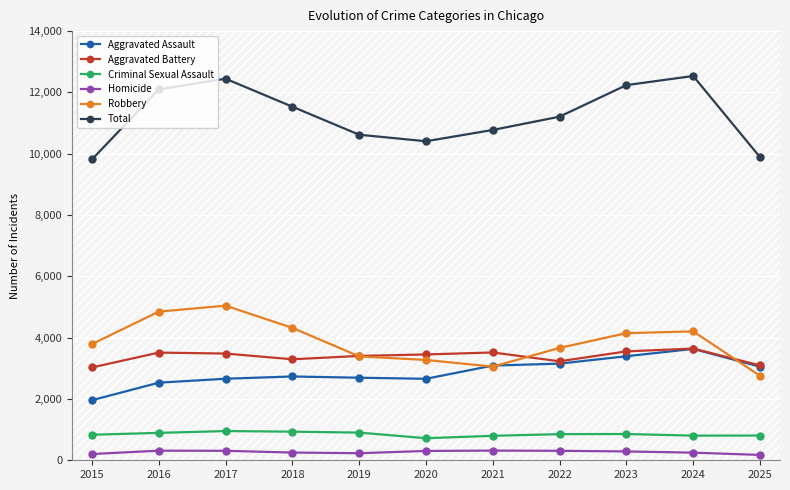

What are all the series names shown in the legend?

Aggravated Assault, Aggravated Battery, Criminal Sexual Assault, Homicide, Robbery, Total